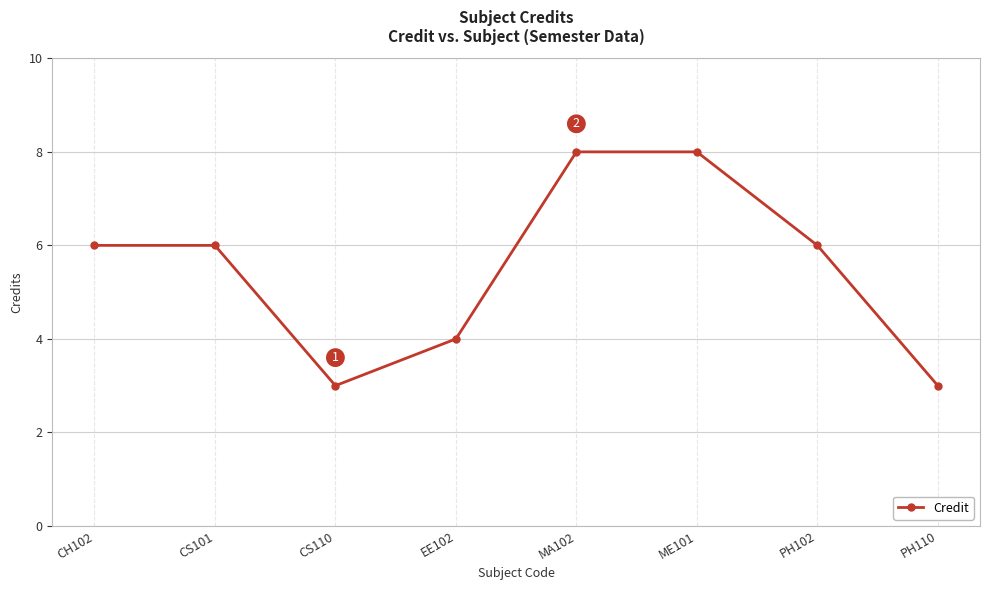

What is the maximum value shown in the chart?

8